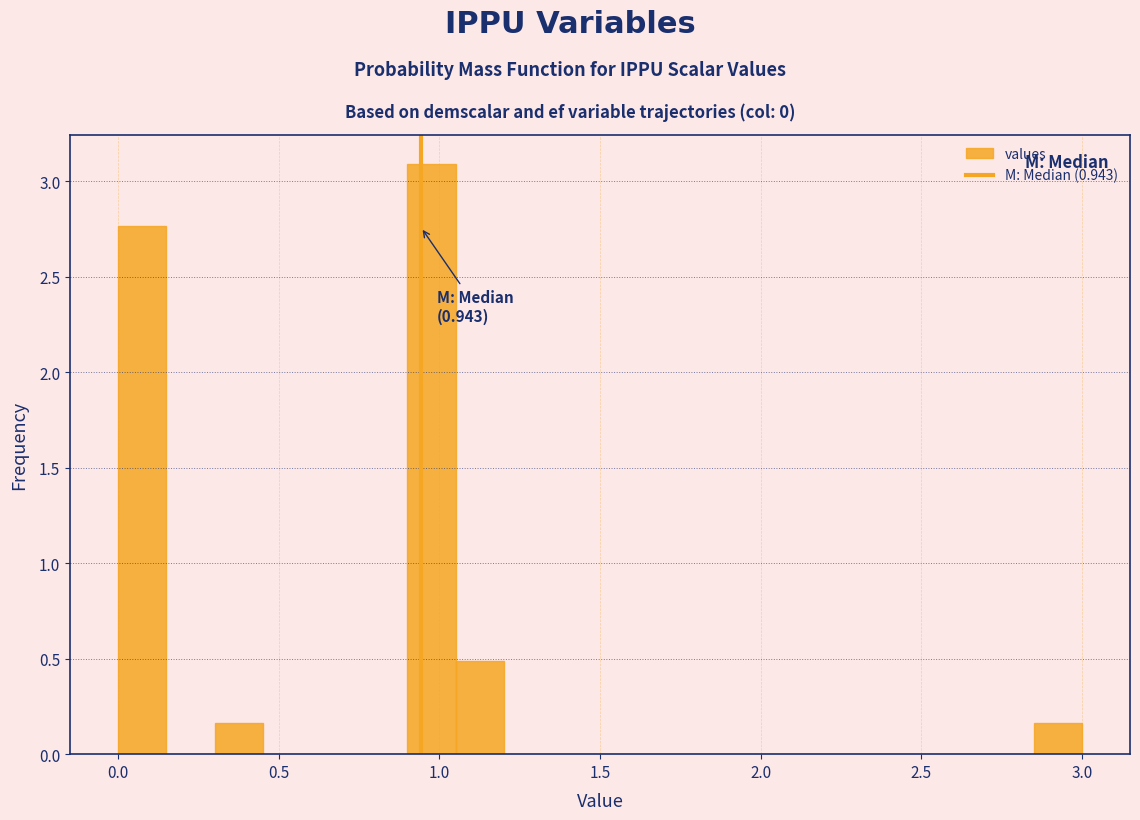

Around what value on the x-axis is the tallest bar? Give the approximate position of its centre, as read against the axis.

1.00